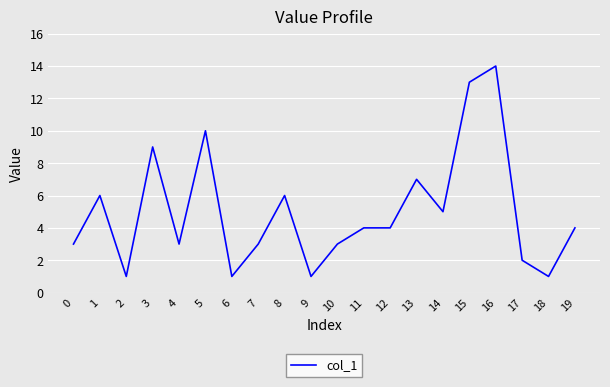

What is the change in value from 9 to 17?

+1